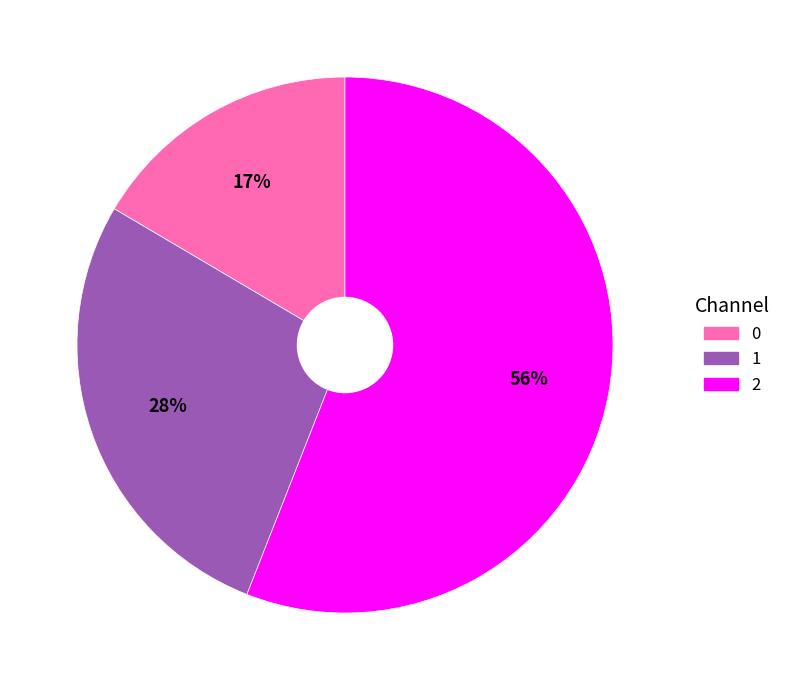

To the nearest percent, what is the combined percentage of 1 and 2?

83%